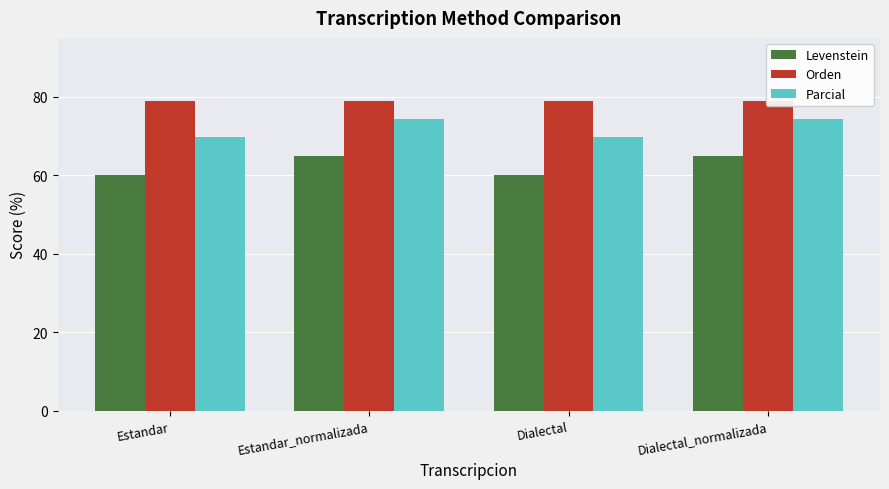

How many bars are there in each group?

3